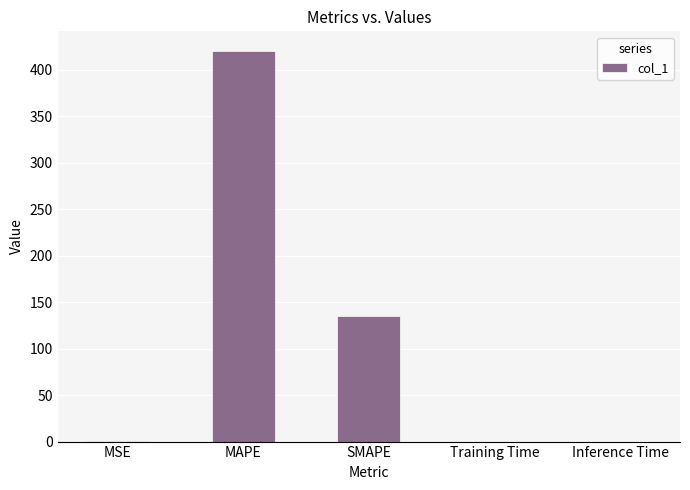

Between SMAPE and Inference Time, which is larger?

SMAPE